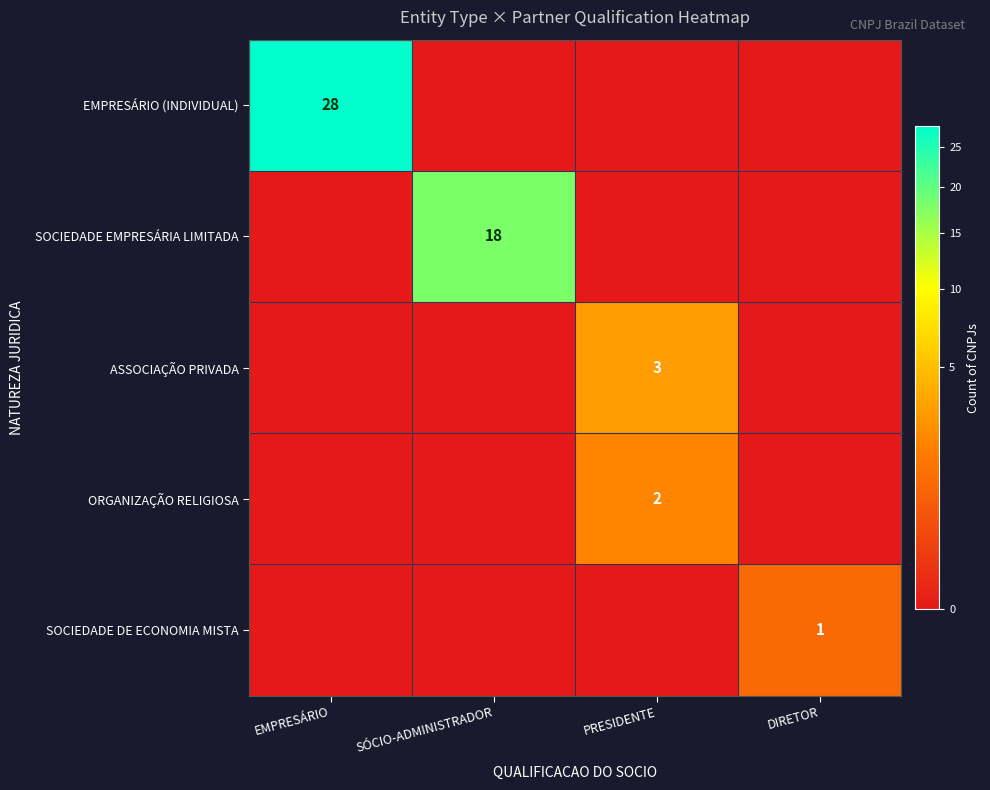

True or false: SOCIEDADE EMPRESÁRIA LIMITADA has a value of 9 at SÓCIO-ADMINISTRADOR.

False